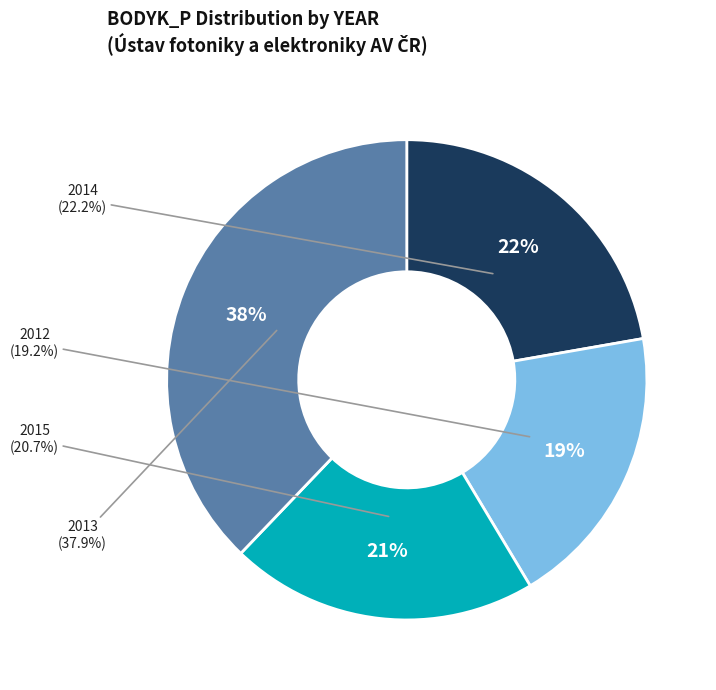

To the nearest percent, what is the combined percentage of 2013 and 2014?

60%